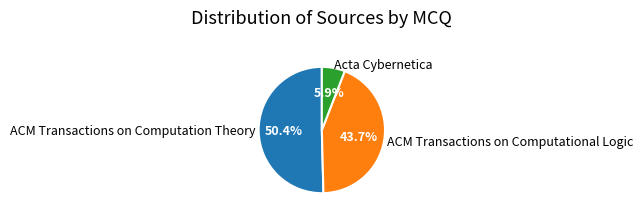

Which has a higher value, ACM Transactions on Computational Logic or ACM Transactions on Computation Theory?

ACM Transactions on Computation Theory